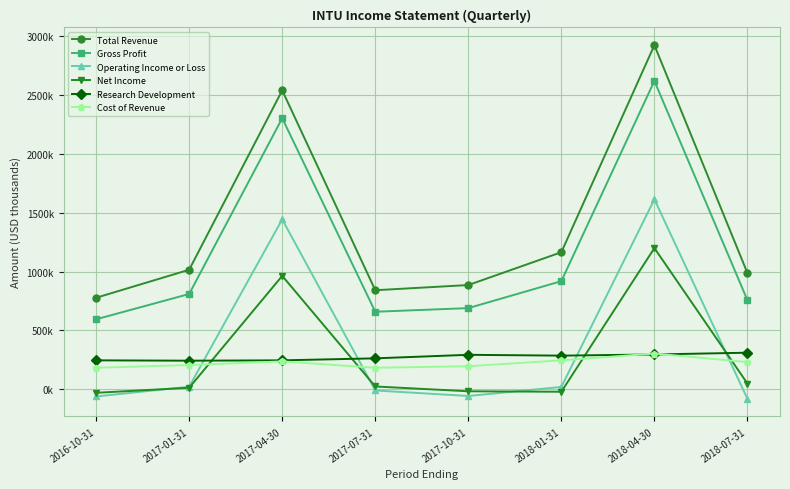

Between 2017-07-31 and 2018-07-31, which series saw the biggest shift?

Total Revenue